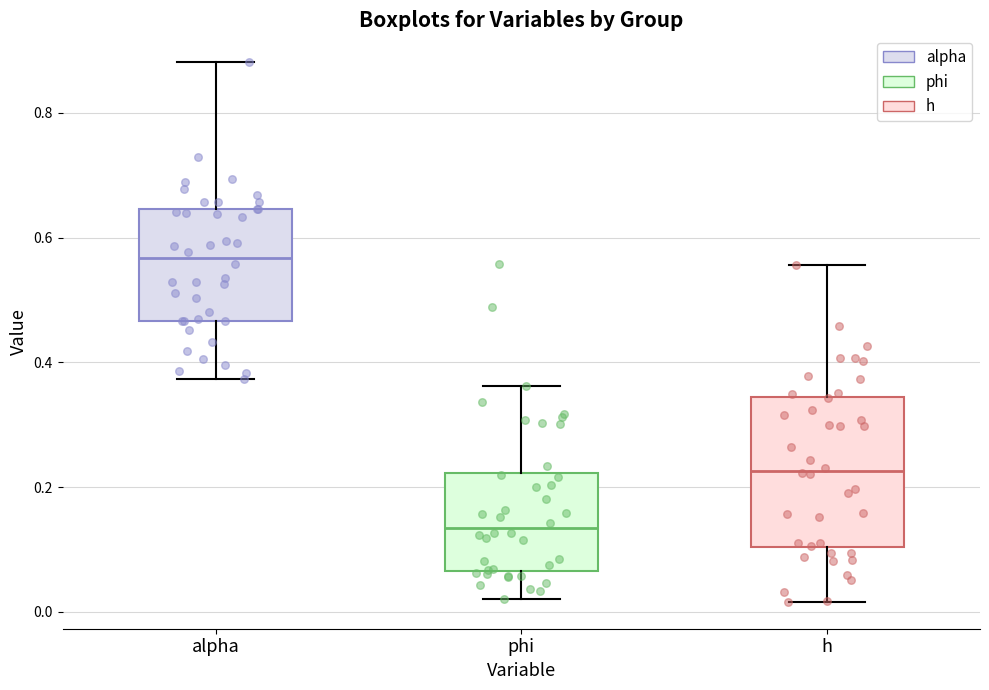

Reading left to right, transcribe this box plot: for each box, give where its median line is, the range the box spans, and where its two whiskers end, as read against the y-axis. The values are not printed on the chart, so give them approximately, as read against the axis.

alpha: median 0.56, box 0.46 to 0.64, whiskers 0.38 to 0.88
phi: median 0.14, box 0.06 to 0.22, whiskers 0.02 to 0.36
h: median 0.22, box 0.10 to 0.34, whiskers 0.02 to 0.56